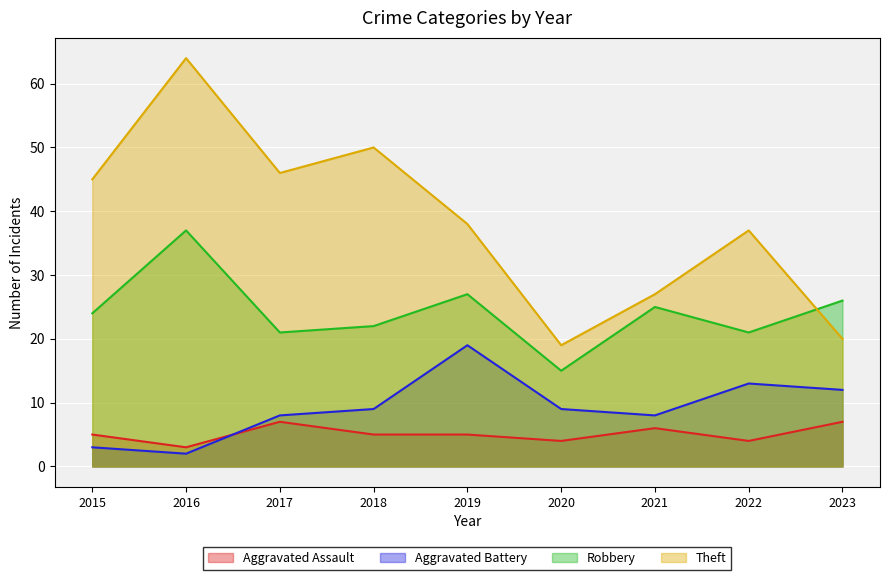

Reading left to right, list all the values displayed in this chart.

Aggravated Assault: 5	3	7	5	5	4	6	4	7
Aggravated Battery: 3	2	8	9	19	9	8	13	12
Robbery: 24	37	21	22	27	15	25	21	26
Theft: 45	64	46	50	38	19	27	37	20